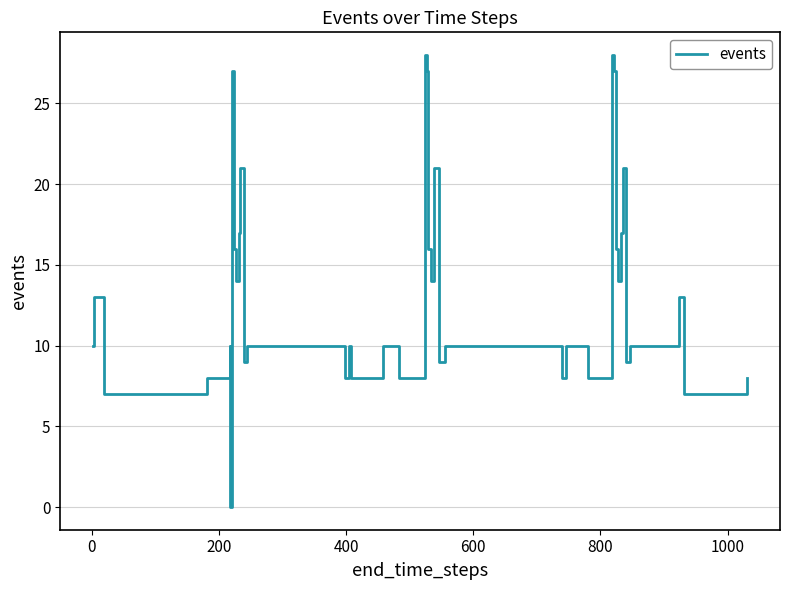

What is the difference between the maximum and minimum values?

28